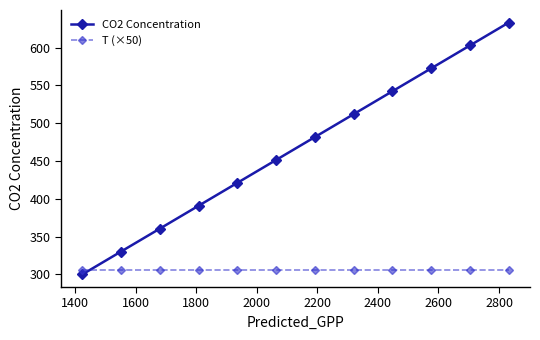

Rank the series by their maximum value, from highest to lowest.

CO2 Concentration, T (×50)